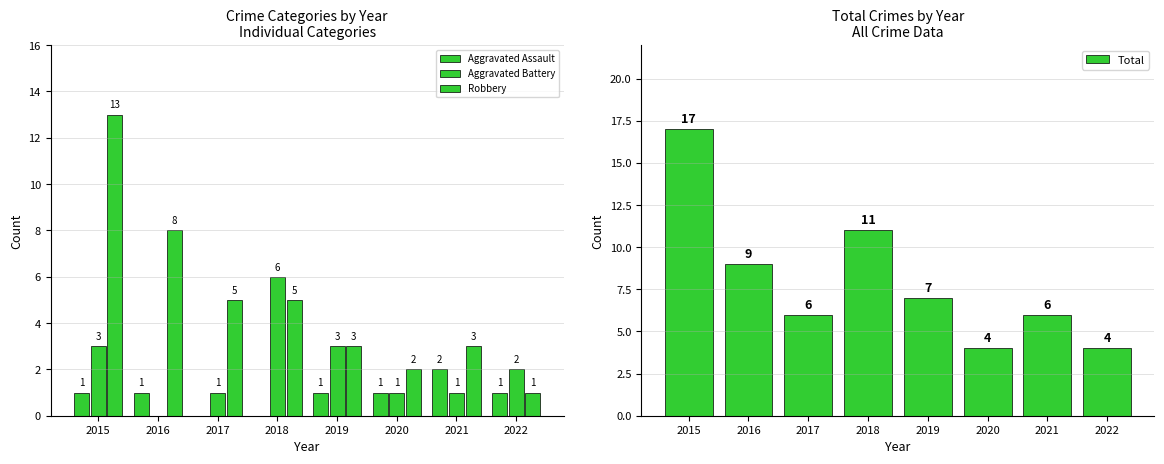

What is the value of the Robbery bar at the 1st from the left?

13